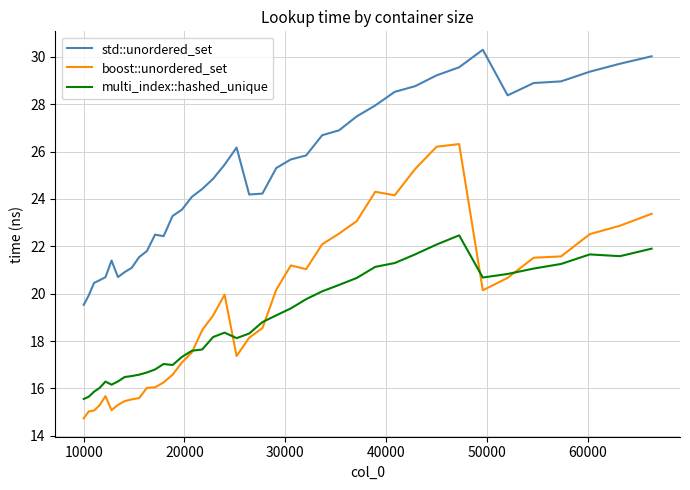

Which series has the largest total across all categories?

std::unordered_set